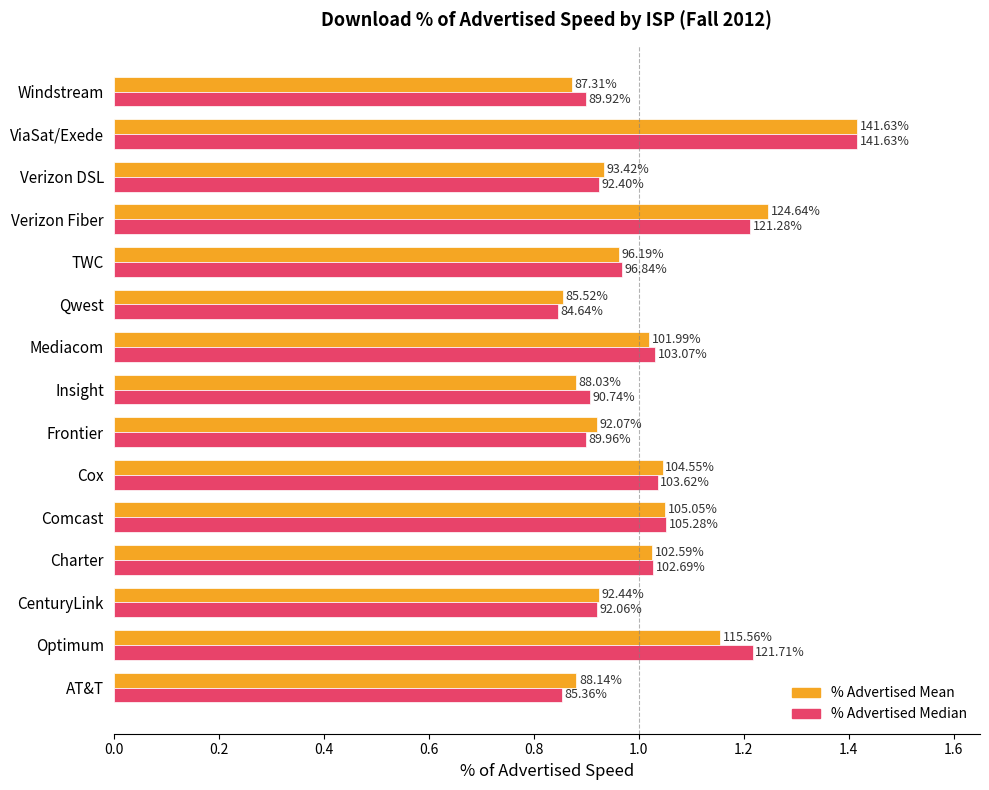

What are all the series names shown in the legend?

% Advertised Mean, % Advertised Median